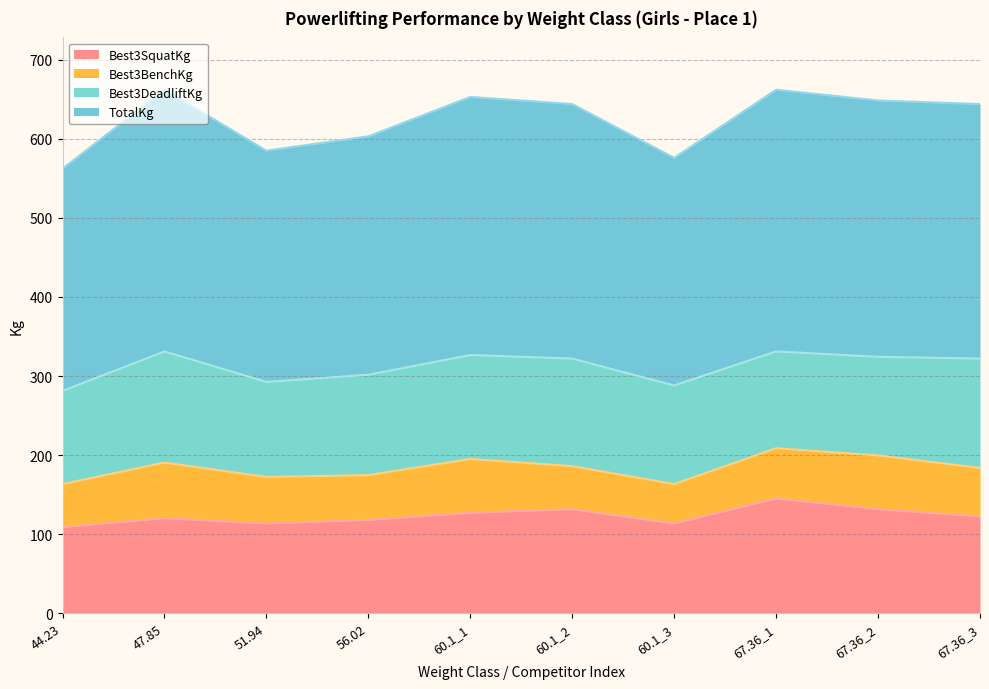

The value of Best3SquatKg at 67.36_3 is 77.3. True or false?

False